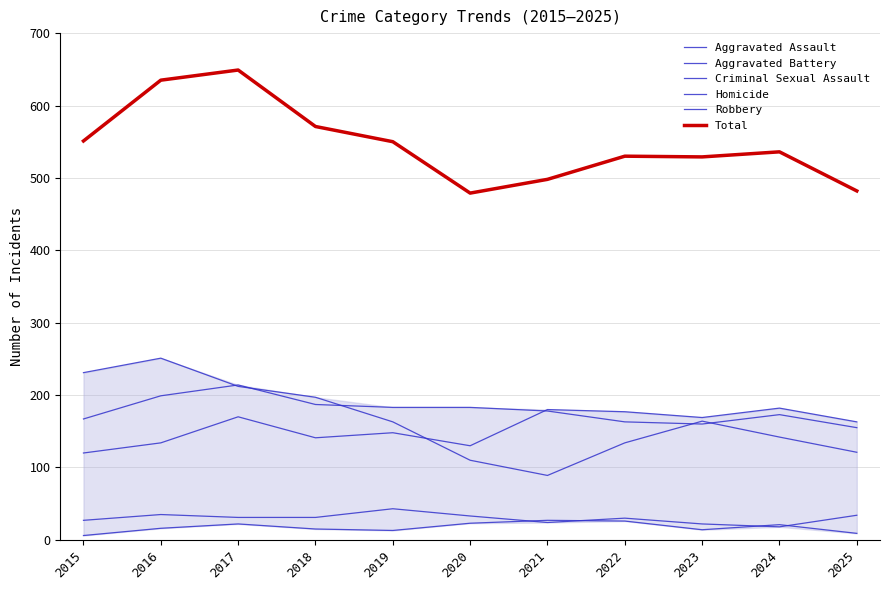

What is the difference between the maximum and second lowest values in the Homicide series?

18